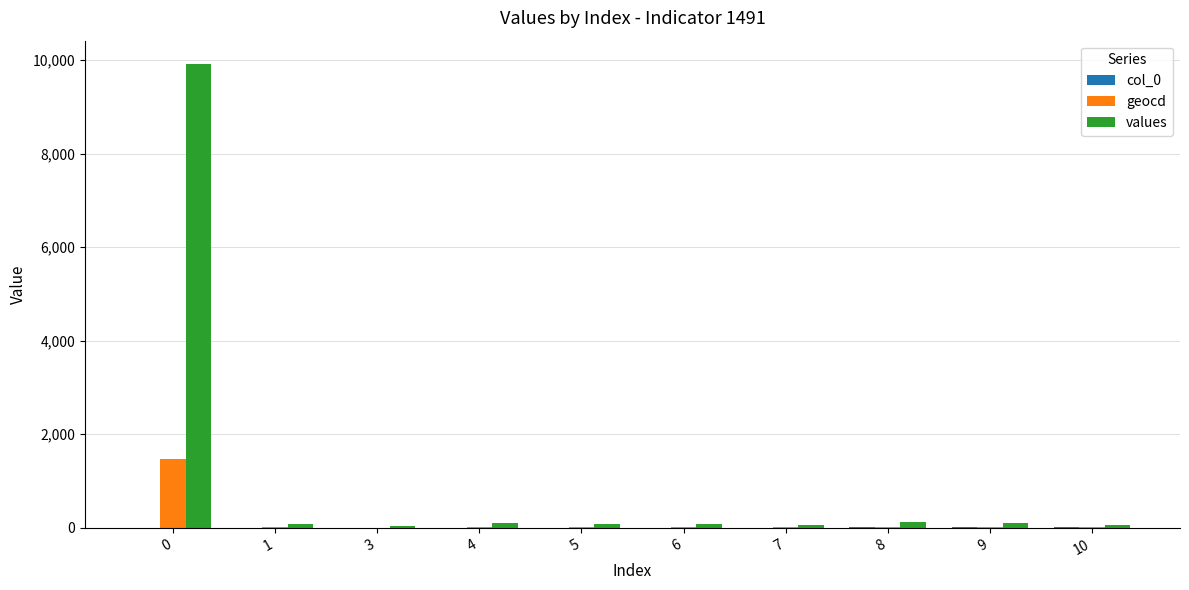

What is the sum of all geocd values?

1588